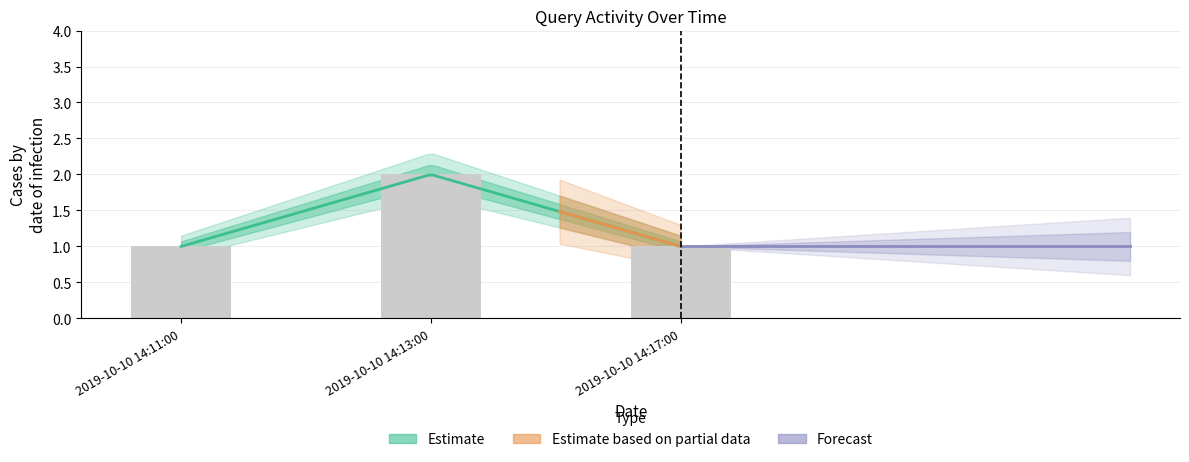

Reading left to right, list all the values displayed in this chart.

1	2	1